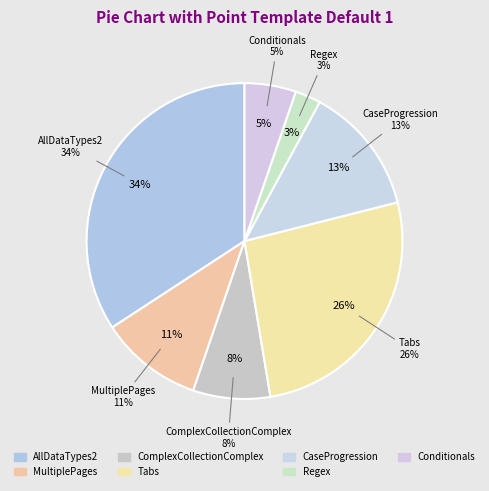

Combined, what portion of the pie is ComplexCollectionComplex and CaseProgression?

21.1%